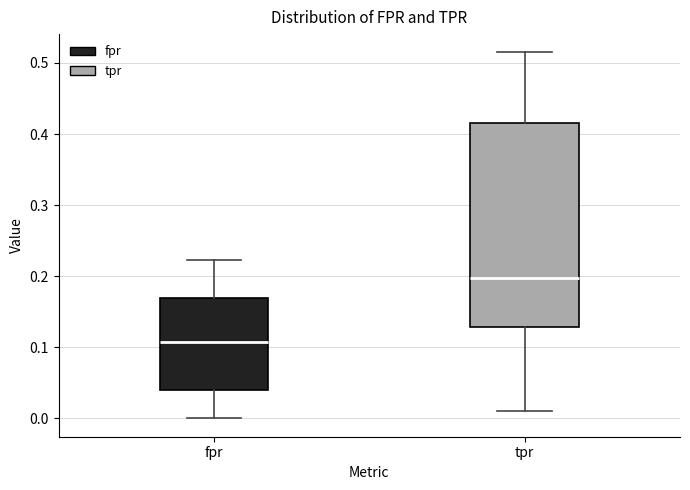

Comparing the boxes themselves (not the whiskers), which one is the tallest?

tpr